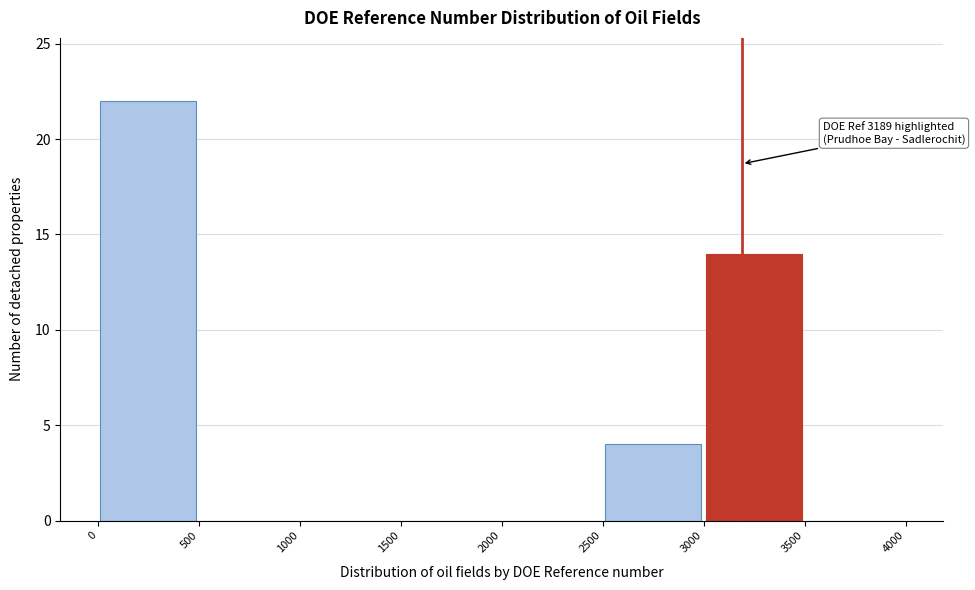

Which range on the x-axis has the tallest bar?

0 to 500